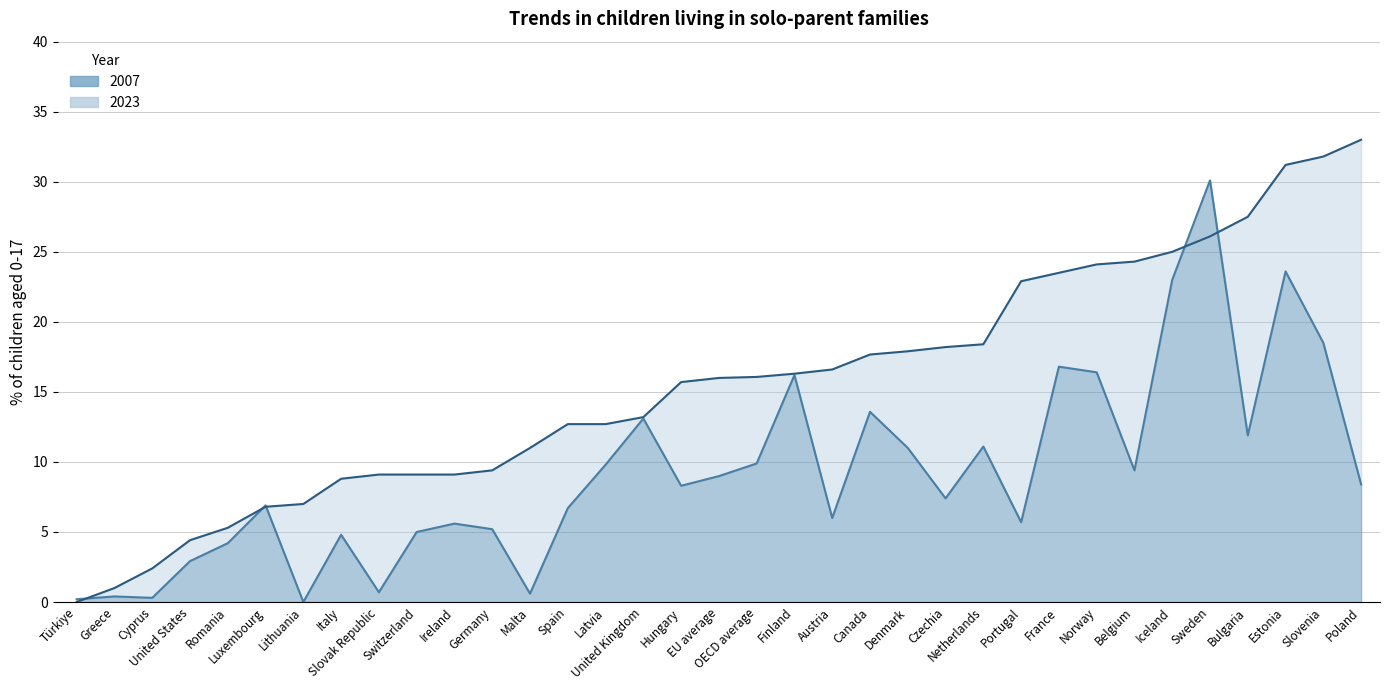

What position from the left is Latvia?

15